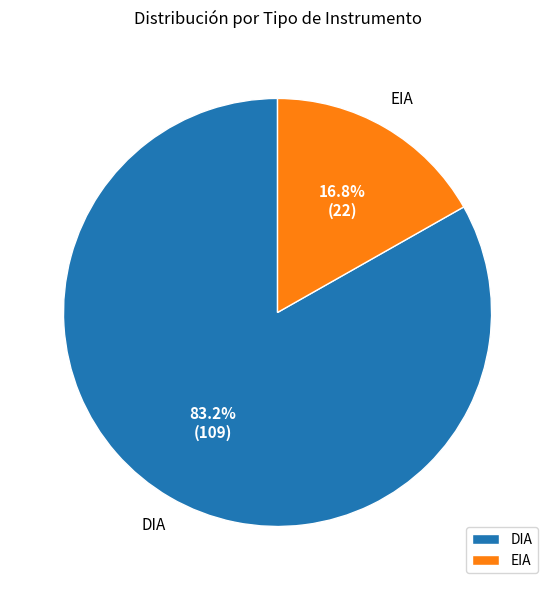

To the nearest percent, what is the difference between the DIA and EIA slice percentages?

66%